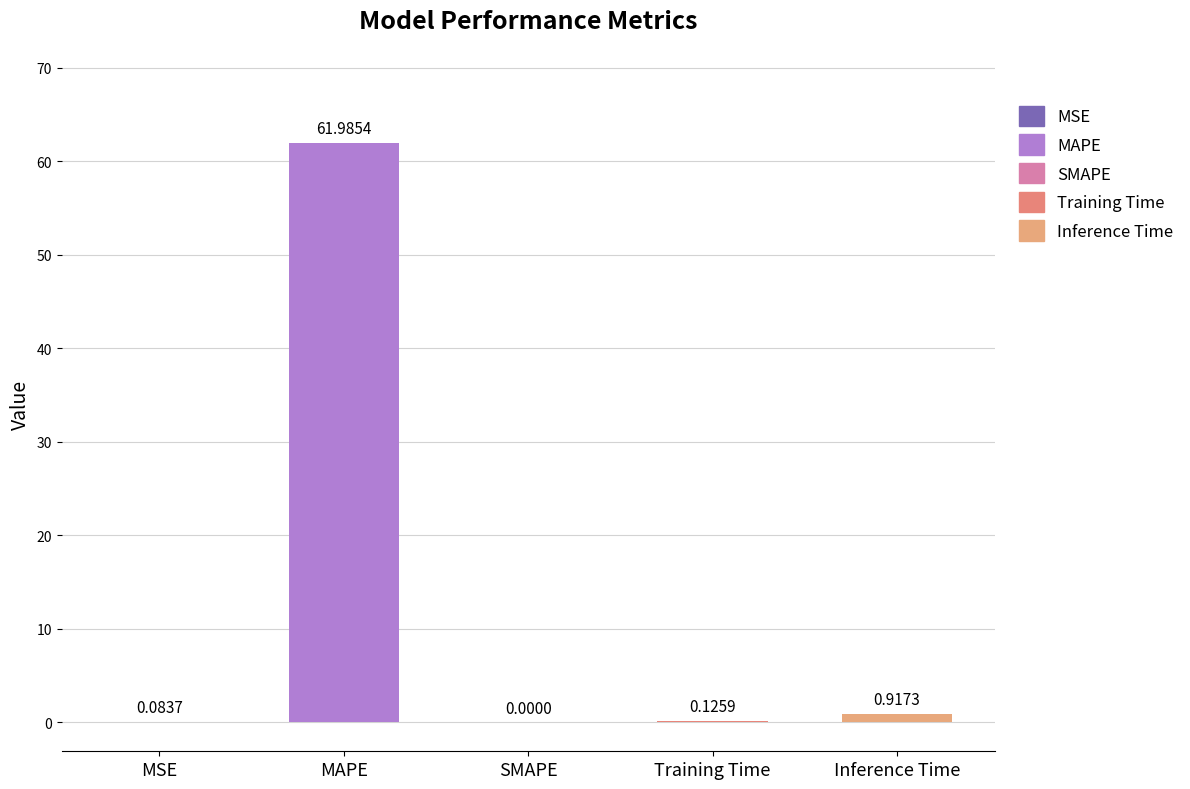

What is the value of the 2nd bar from the left?

62.0